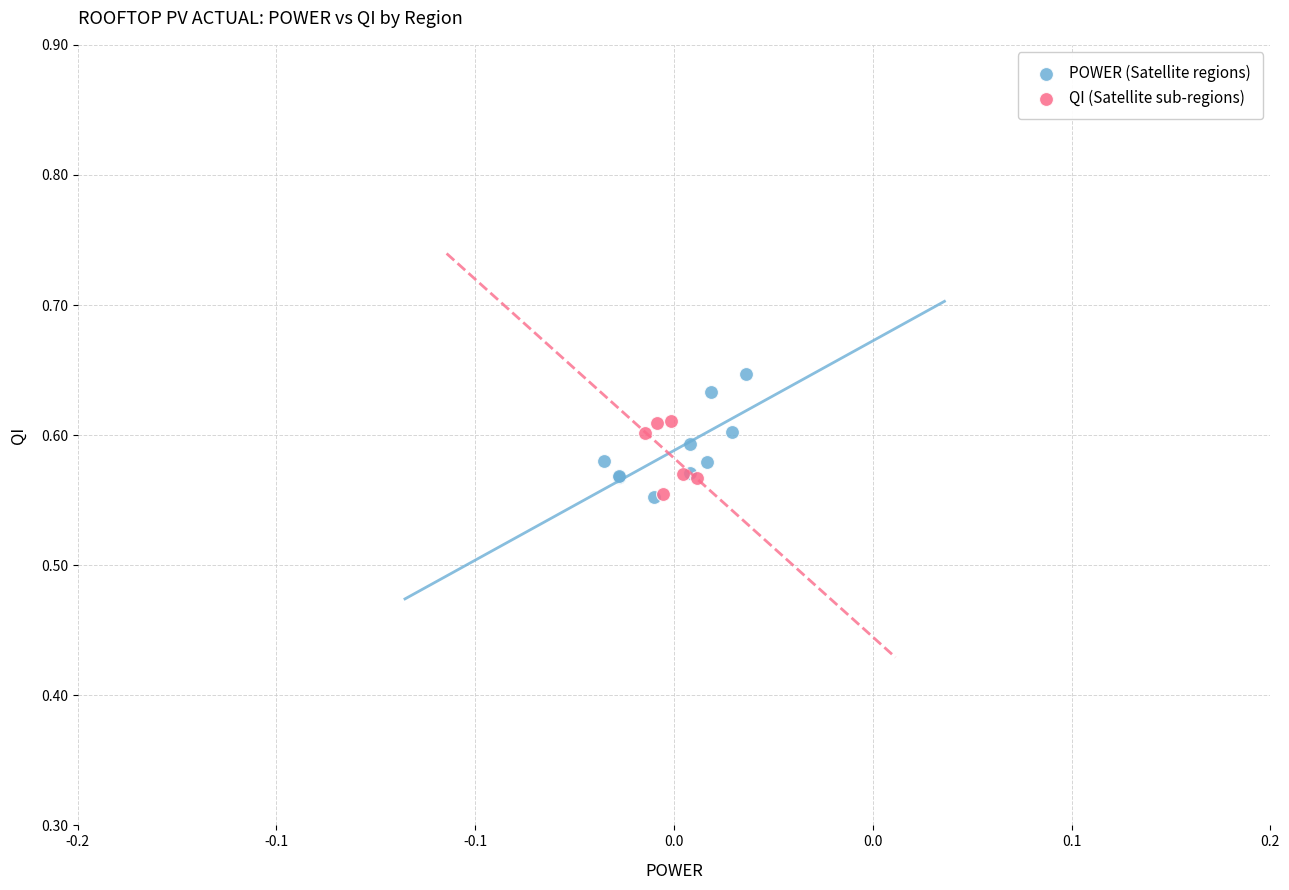

Which series contains the highest Y value?

POWER (Satellite regions)